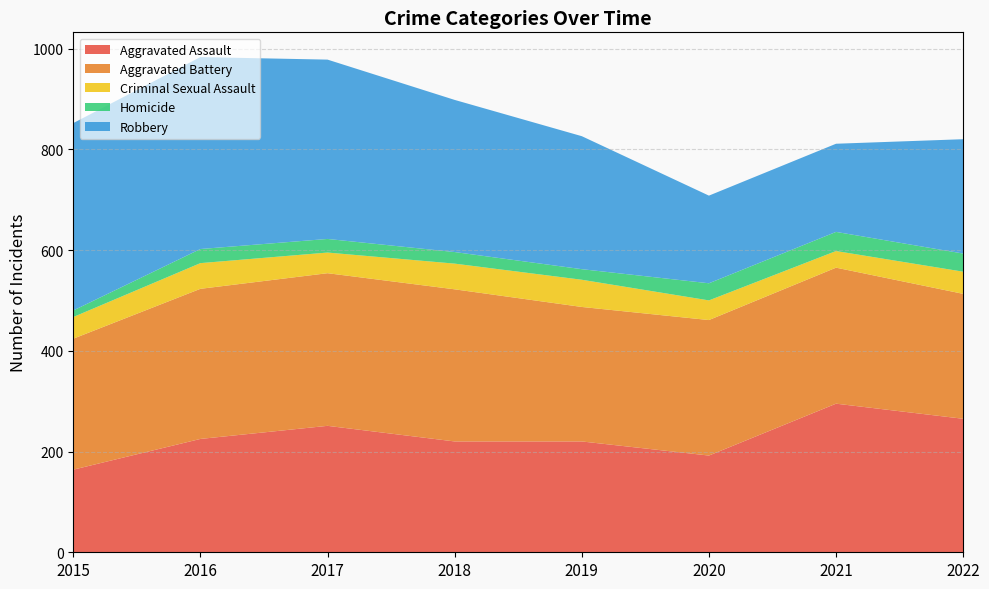

Reading left to right, list all the values displayed in this chart.

Aggravated Assault: 164	225	251	220	220	192	295	265
Aggravated Battery: 260	298	303	302	267	269	270	248
Criminal Sexual Assault: 43	51	41	51	54	39	33	44
Homicide: 13	28	27	23	21	34	38	36
Robbery: 372	381	356	302	264	174	175	227